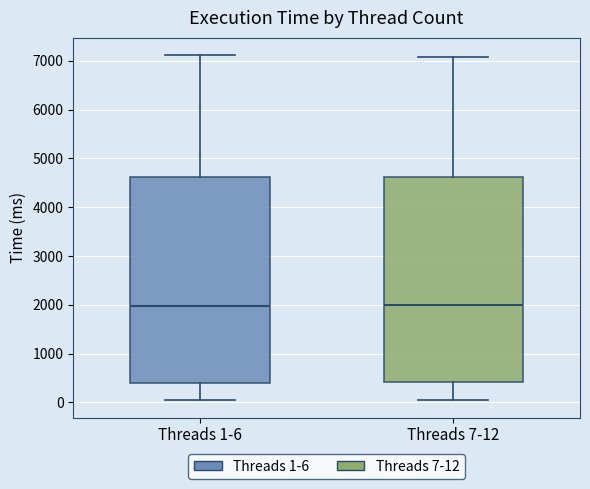

Reading left to right, transcribe this box plot: for each box, give where its median line is, the range the box spans, and where its two whiskers end, as read against the y-axis. The values are not printed on the chart, so give them approximately, as read against the axis.

Threads 1-6: median 2000, box 400 to 4600, whiskers 0 to 7100
Threads 7-12: median 2000, box 400 to 4600, whiskers 0 to 7100